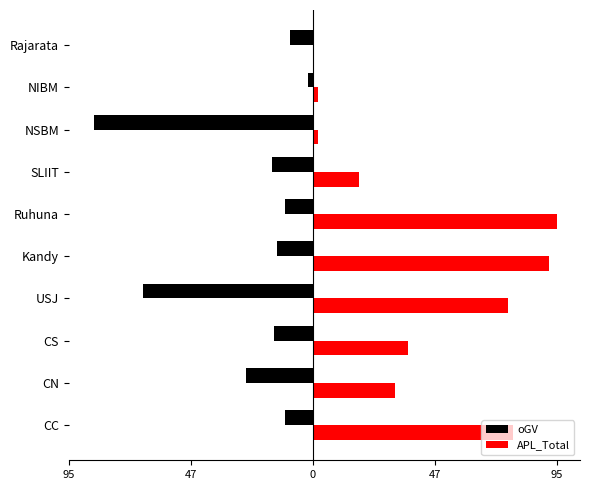

What are all the series names shown in the legend?

oGV, APL_Total